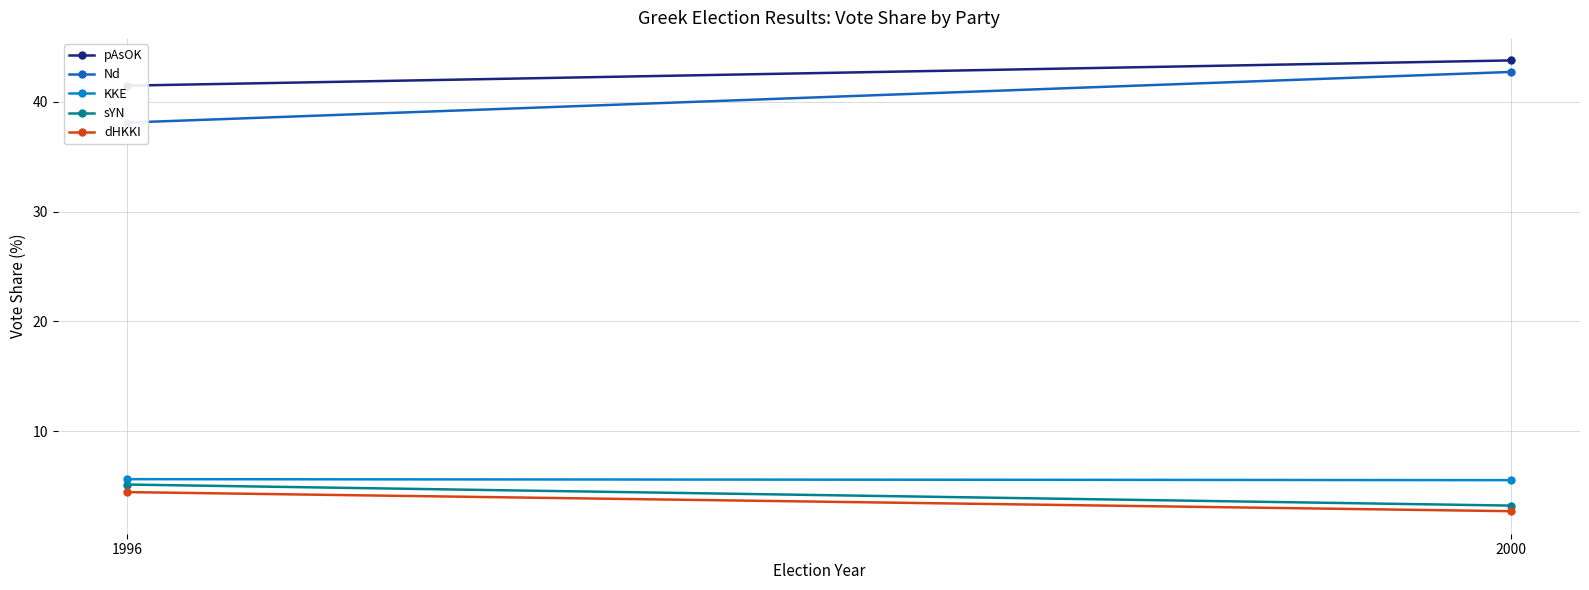

Count the number of data series in this chart.

5